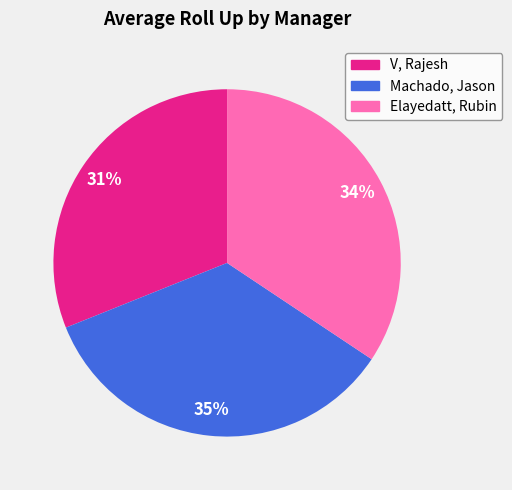

To the nearest percent, what is the average slice percentage?

33%